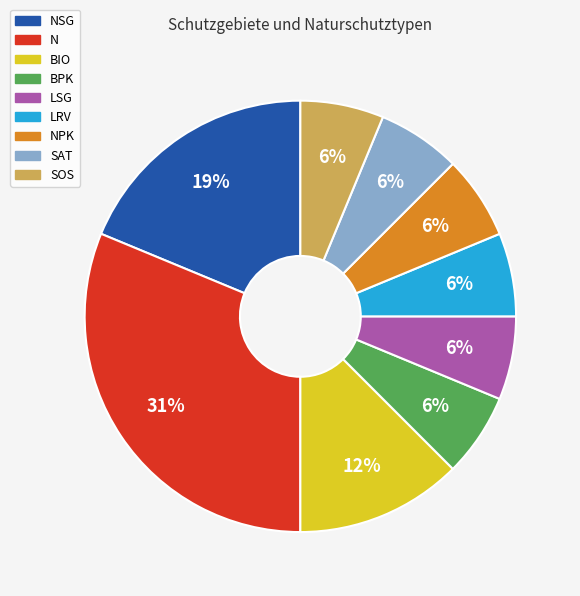

What percentage is the SAT slice, to the nearest percent?

6%